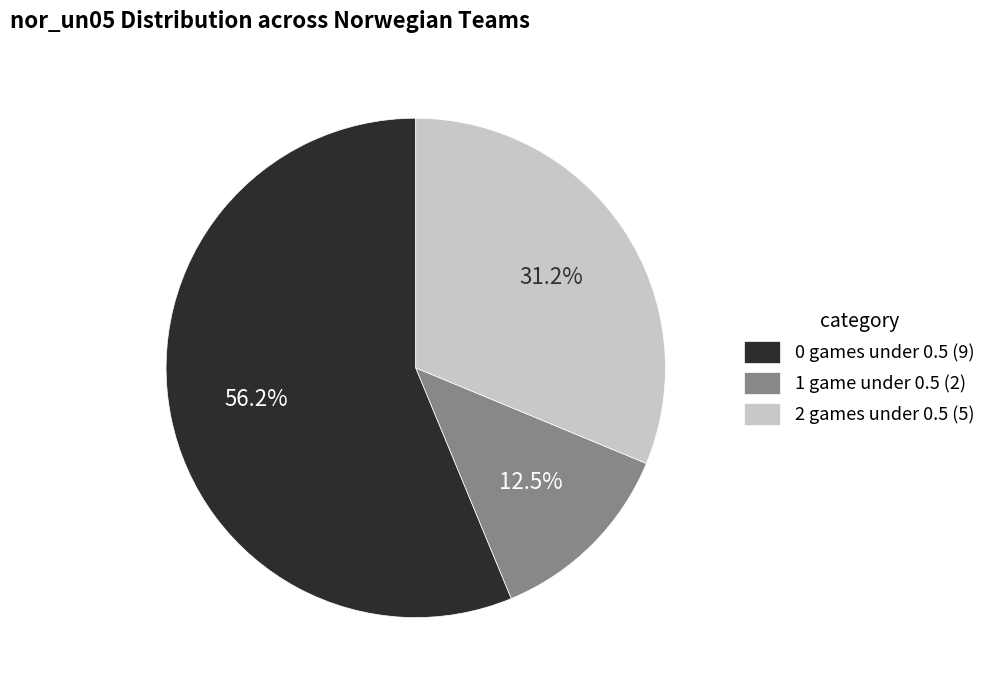

Between 2 games under 0.5 (5) and 1 game under 0.5 (2), which is larger?

2 games under 0.5 (5)